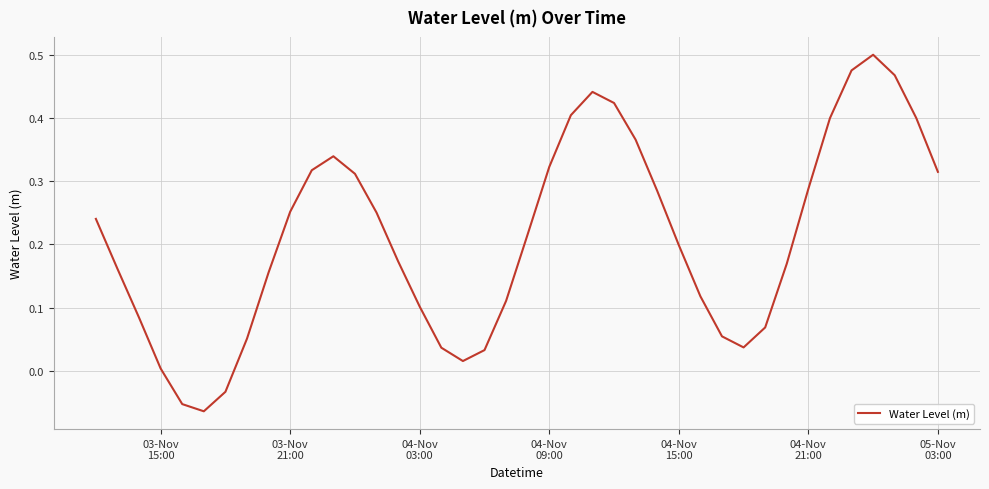

What is the difference between the maximum and minimum values?

0.6